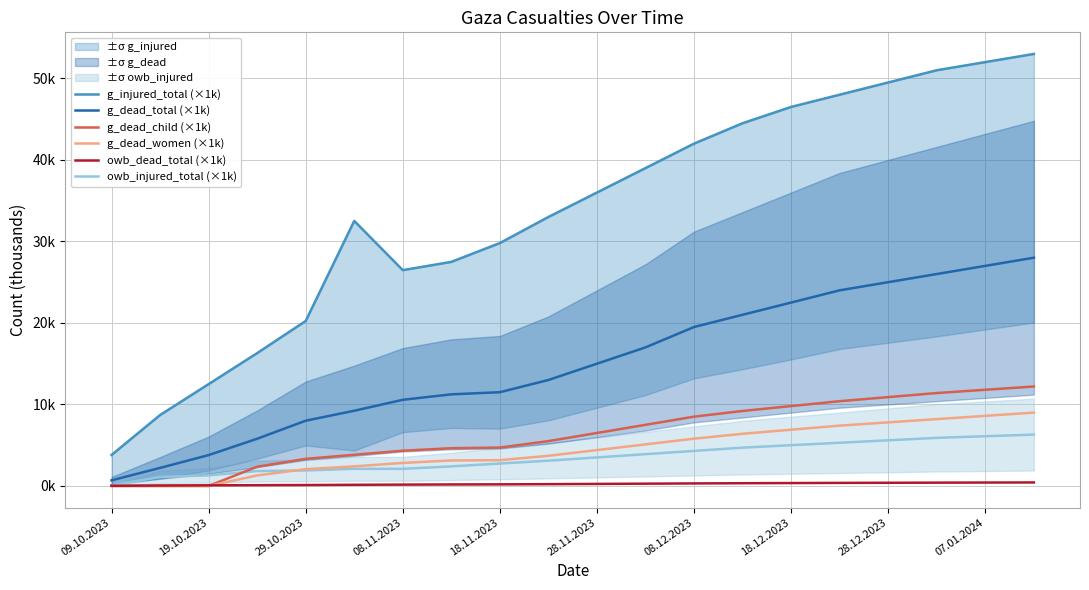

Reading left to right, transcribe all the data shown in this chart.

g_injured_total (×1k): 3.8	8.7	12.5	16.3	20.2	32.5	26.5	27.5	29.8	33.0	36.0	39.0	42.0	44.5	46.5	48.0	49.5	51.0	52.0	53.0
g_dead_total (×1k): 0.7	2.2	3.8	5.8	8.0	9.2	10.6	11.2	11.5	13.0	15.0	17.0	19.5	21.0	22.5	24.0	25.0	26.0	27.0	28.0
g_dead_child (×1k): 0.0	0.0	0.0	2.4	3.3	3.8	4.3	4.6	4.7	5.5	6.5	7.5	8.5	9.2	9.8	10.4	10.9	11.4	11.8	12.2
g_dead_women (×1k): 0.0	0.0	0.0	1.3	2.1	2.4	2.8	3.1	3.2	3.7	4.4	5.1	5.8	6.4	6.9	7.4	7.8	8.2	8.6	9.0
owb_dead_total (×1k): 0.0	0.1	0.1	0.1	0.1	0.1	0.2	0.2	0.2	0.2	0.2	0.3	0.3	0.3	0.4	0.4	0.4	0.4	0.4	0.4
owb_injured_total (×1k): 0.1	1.1	1.3	1.8	1.9	2.1	2.1	2.4	2.8	3.1	3.5	3.9	4.3	4.7	5.0	5.3	5.6	5.9	6.1	6.3